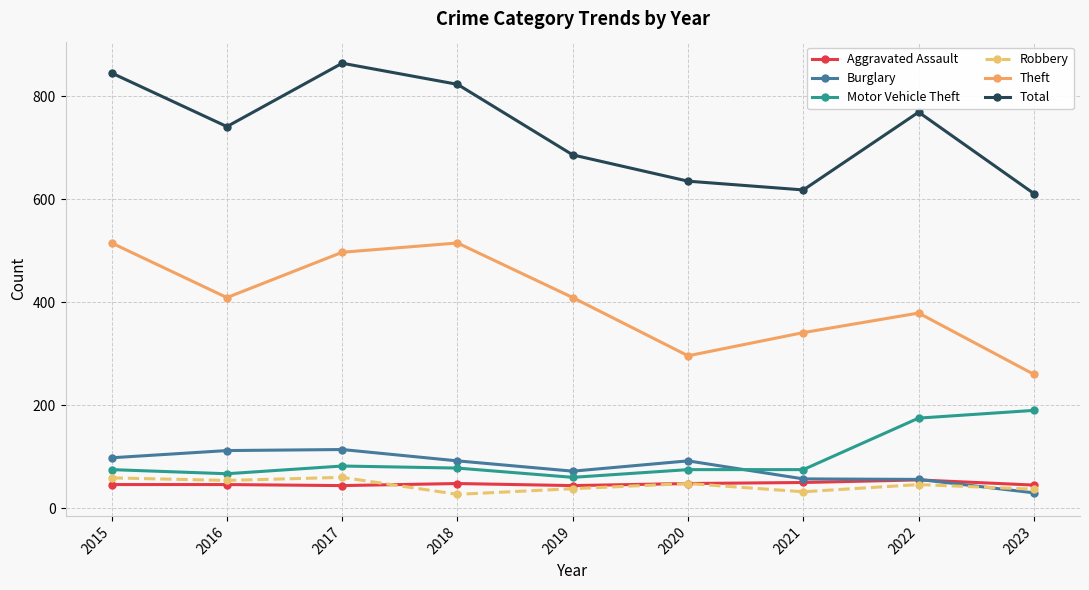

Which series has the largest range (max minus min)?

Theft